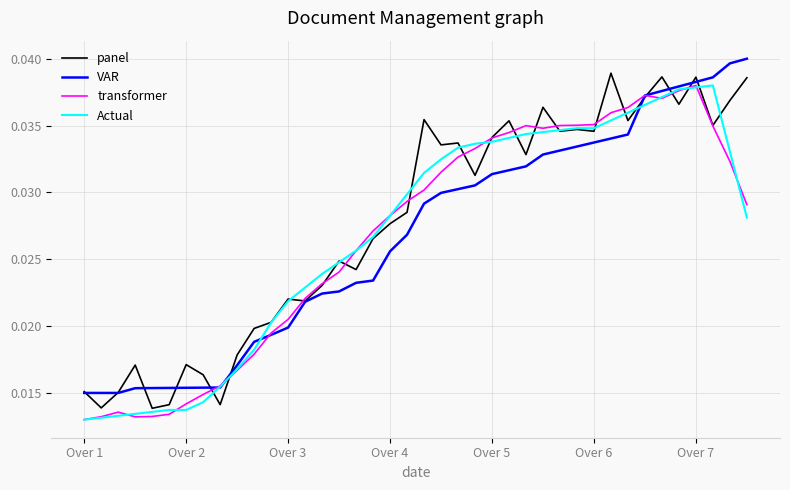

Does the chart have visible grid lines?

Yes